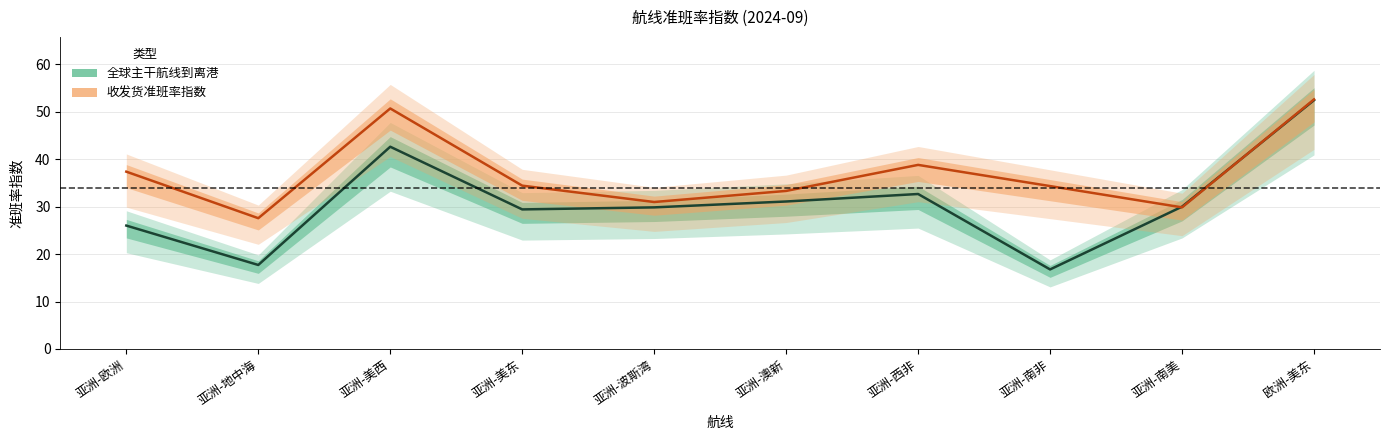

Which series ends up on top after the final intersection of 收发货准班率指数 and 全球主干航线到离港?

收发货准班率指数